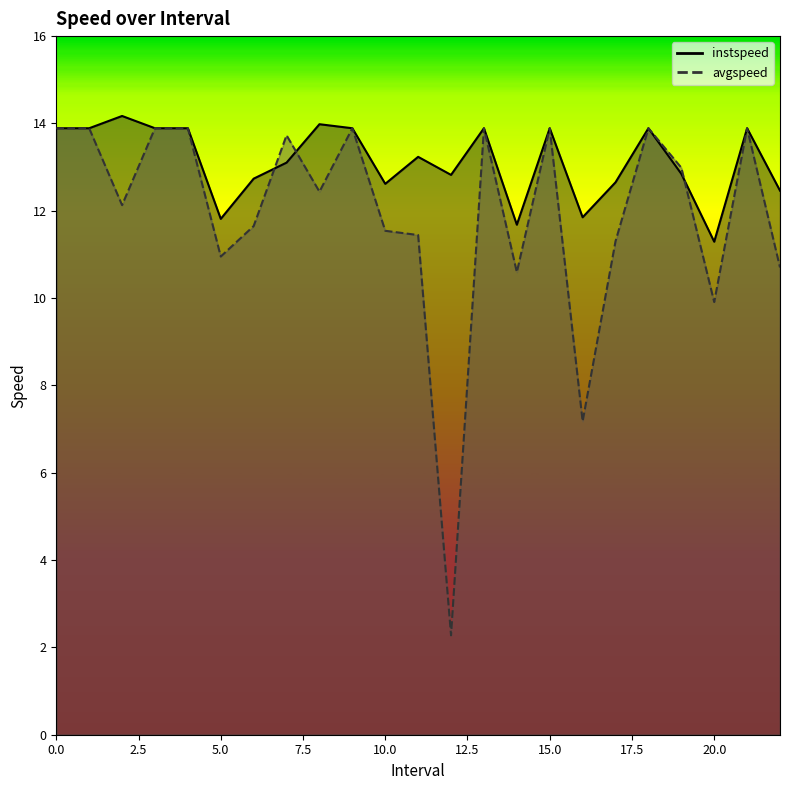

What is the label of the 3rd point from the right?

20.0